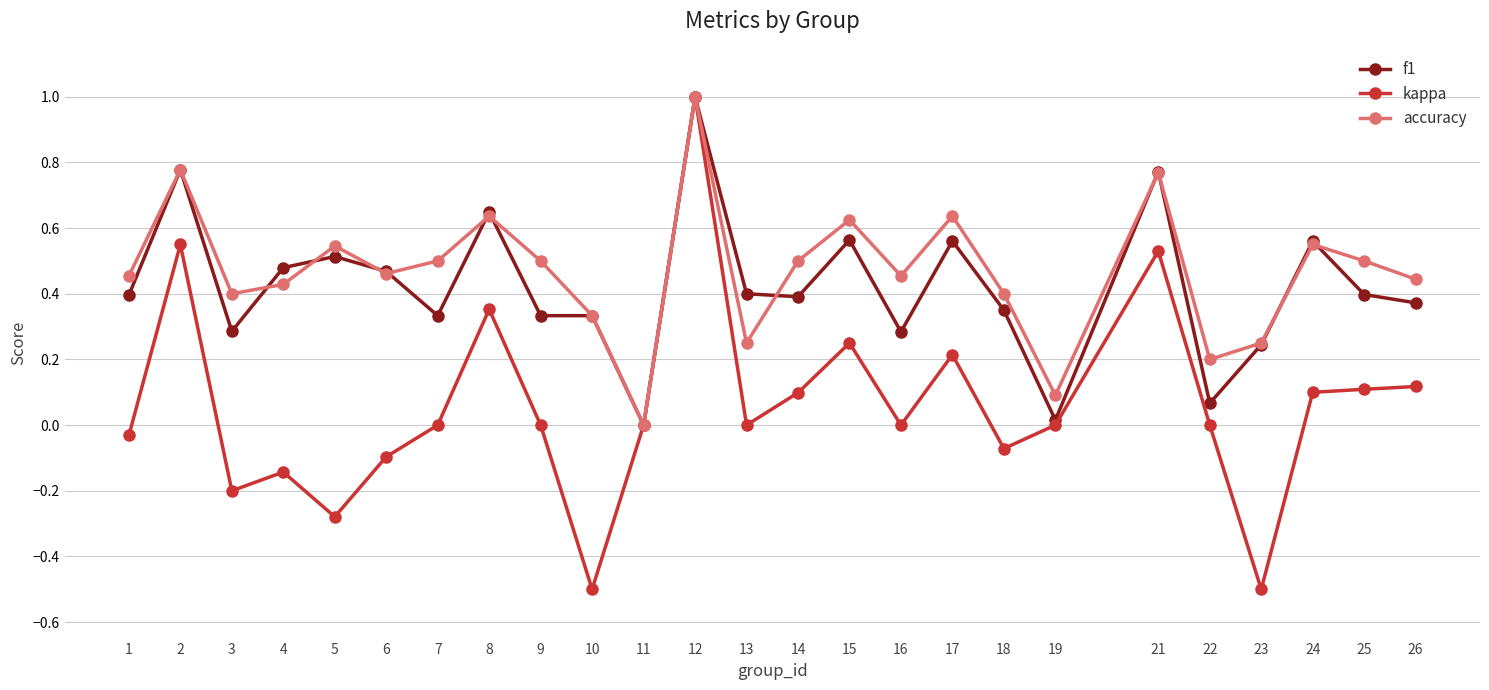

What is the total value across all series at 21?

2.1